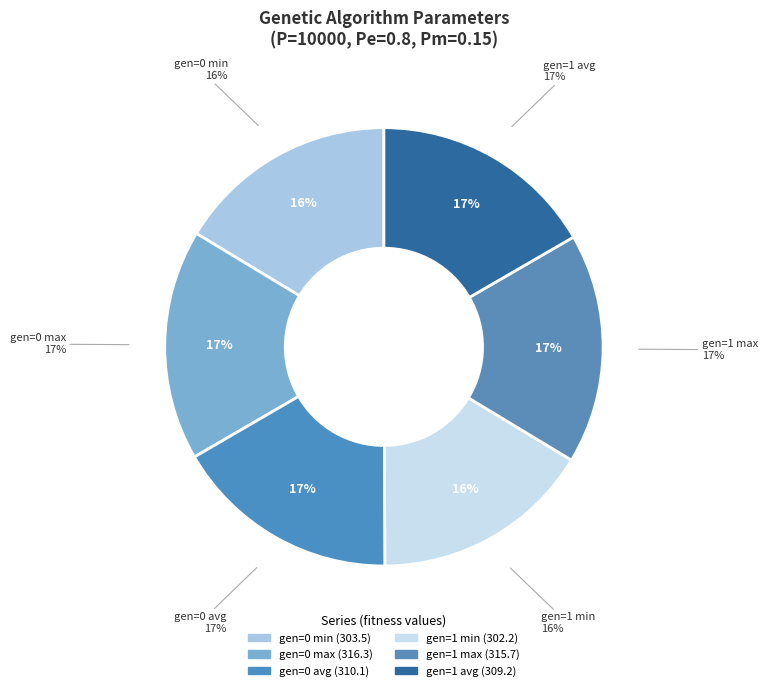

Is there any slice that represents more than half of the pie?

No